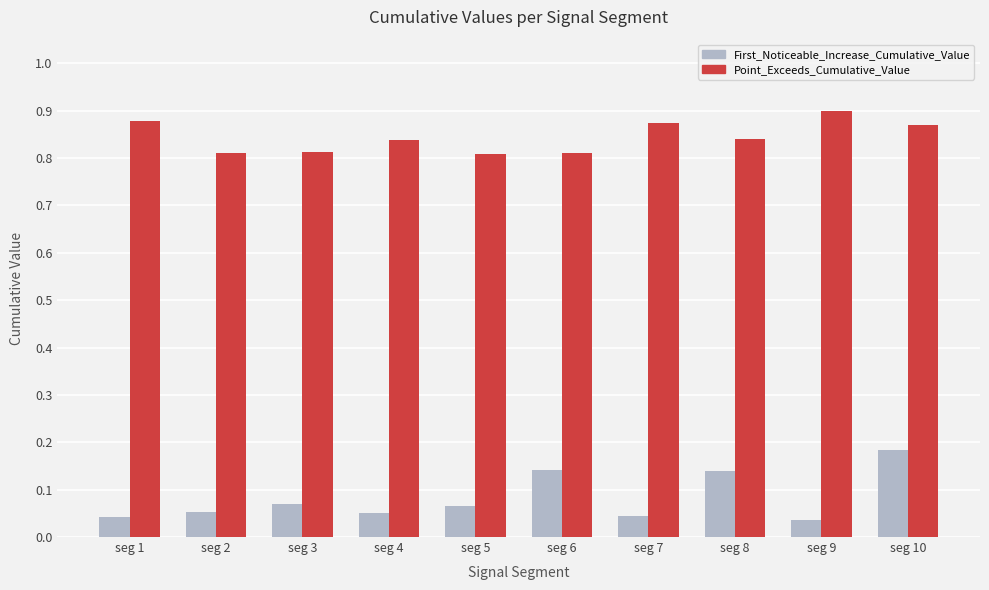

Is the value of First_Noticeable_Increase_Cumulative_Value at seg 3 greater than the value of Point_Exceeds_Cumulative_Value at seg 6?

No